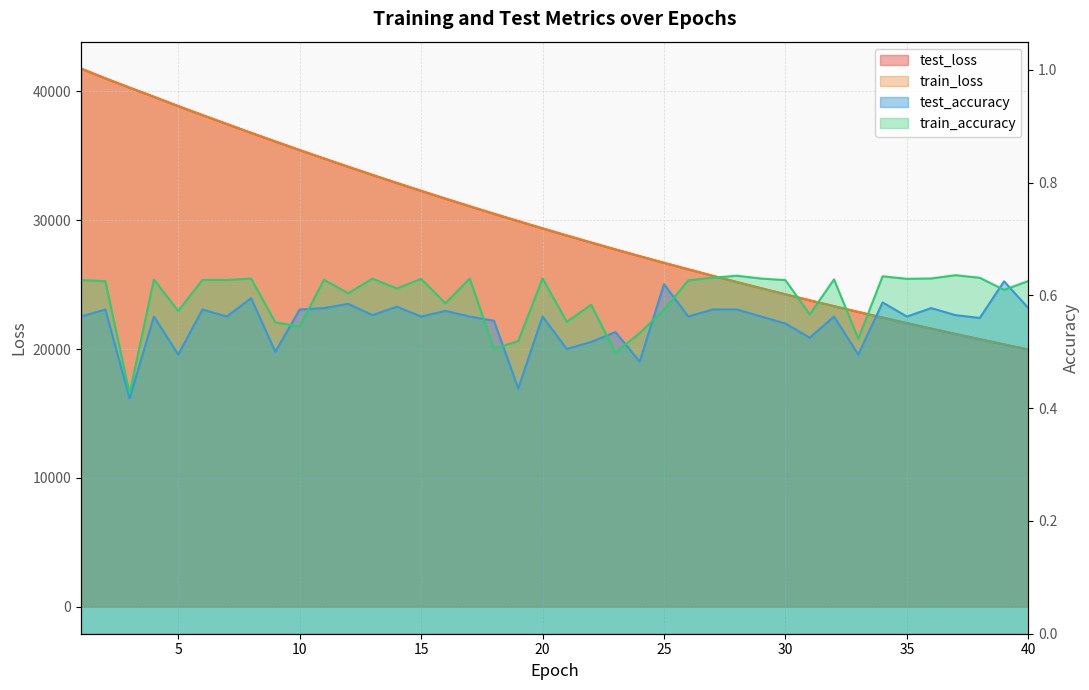

What is the difference between the second highest and second lowest values in the train_accuracy series?

0.1